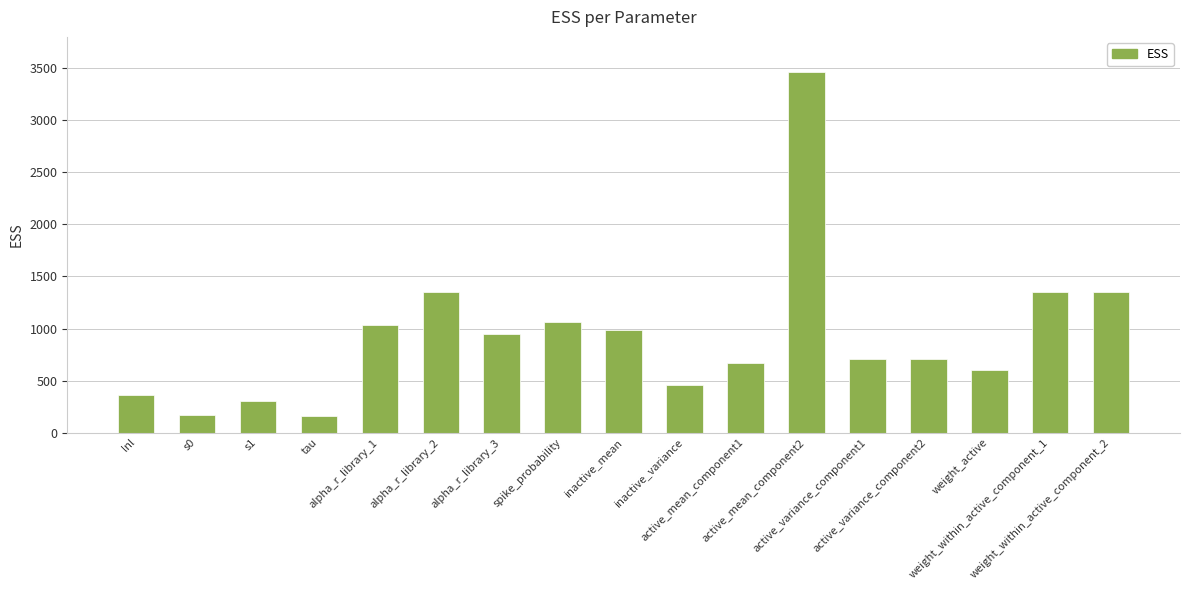

Approximately how many times larger is the value at active_variance_component2 compared to alpha_r_library_3?

0.7